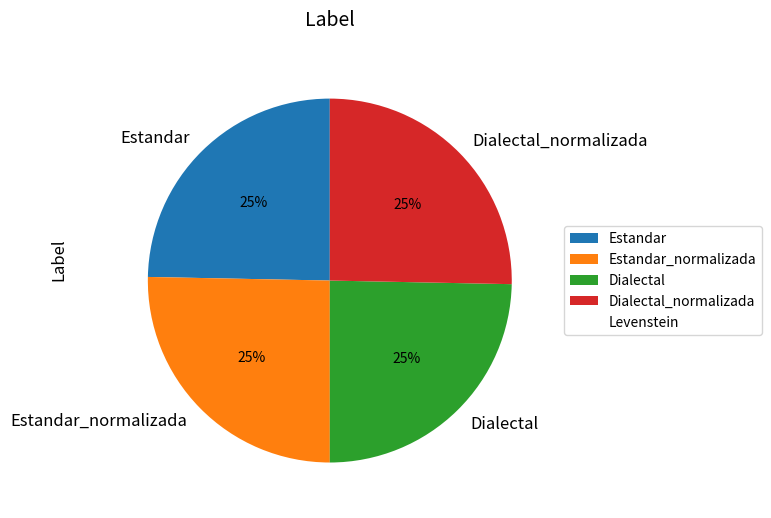

What percentage is the Estandar slice, to the nearest percent?

25%